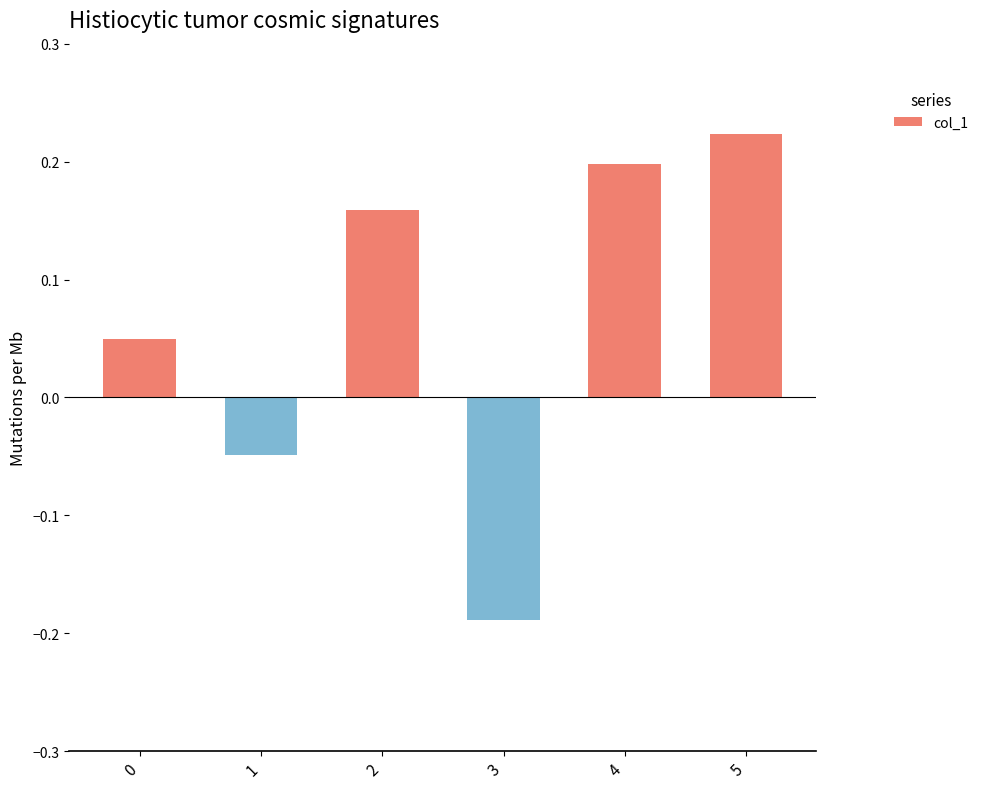

Which category has the highest value across all series?

5